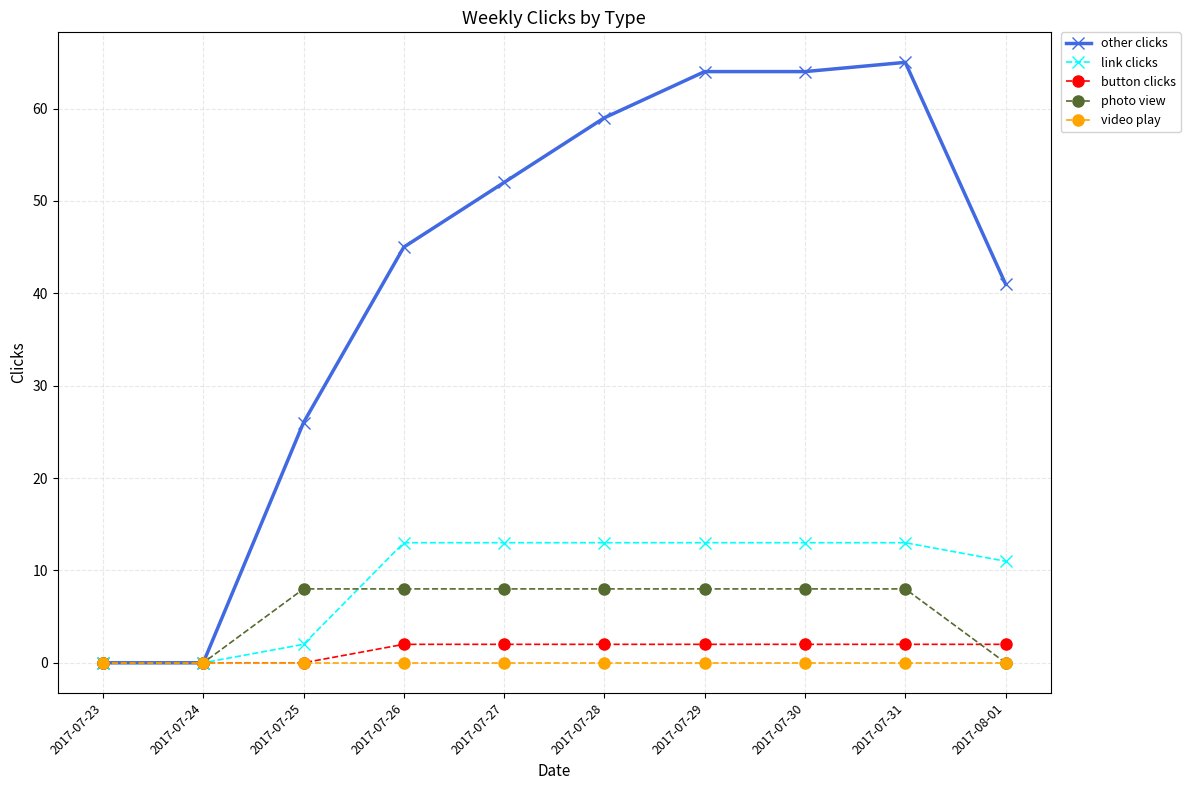

What is the greatest value displayed?

65